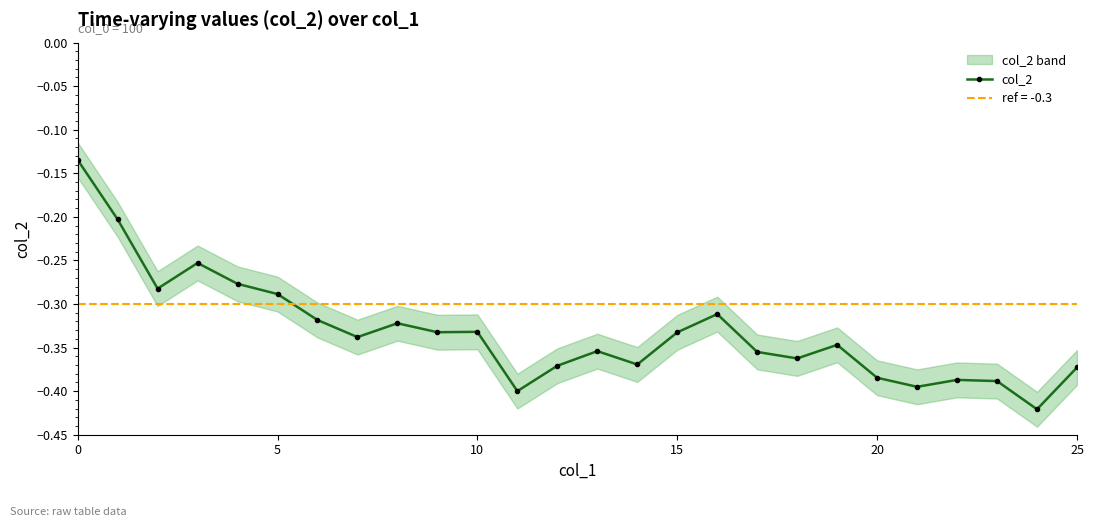

Reading left to right, what are all the values shown in this chart?

-0.1	-0.2	-0.3	-0.3	-0.3	-0.3	-0.3	-0.3	-0.3	-0.3	-0.3	-0.4	-0.4	-0.4	-0.4	-0.3	-0.3	-0.4	-0.4	-0.3	-0.4	-0.4	-0.4	-0.4	-0.4	-0.4